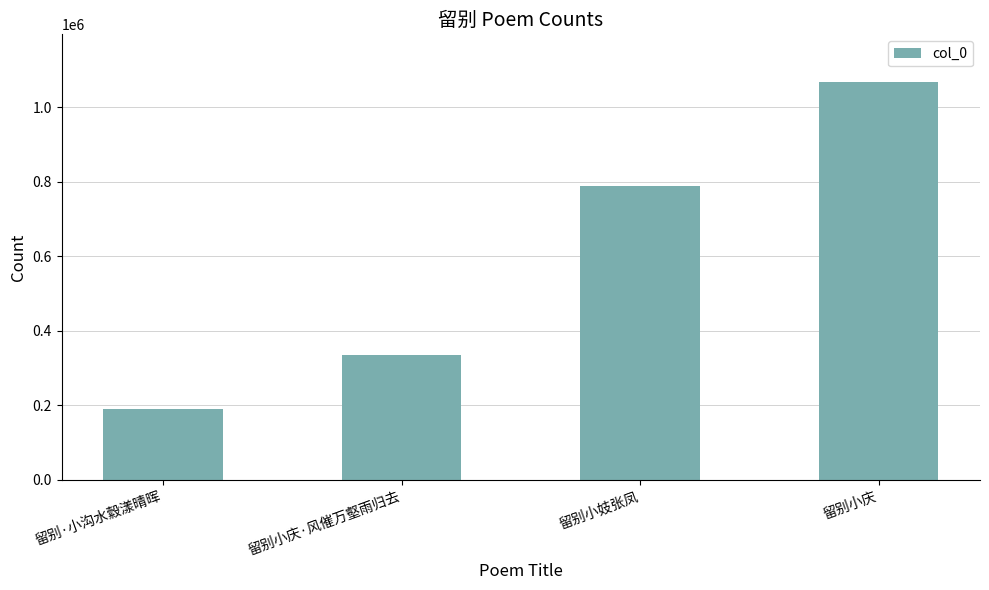

What is the approximate value at 留别小庆·风催万壑雨归去?

334139